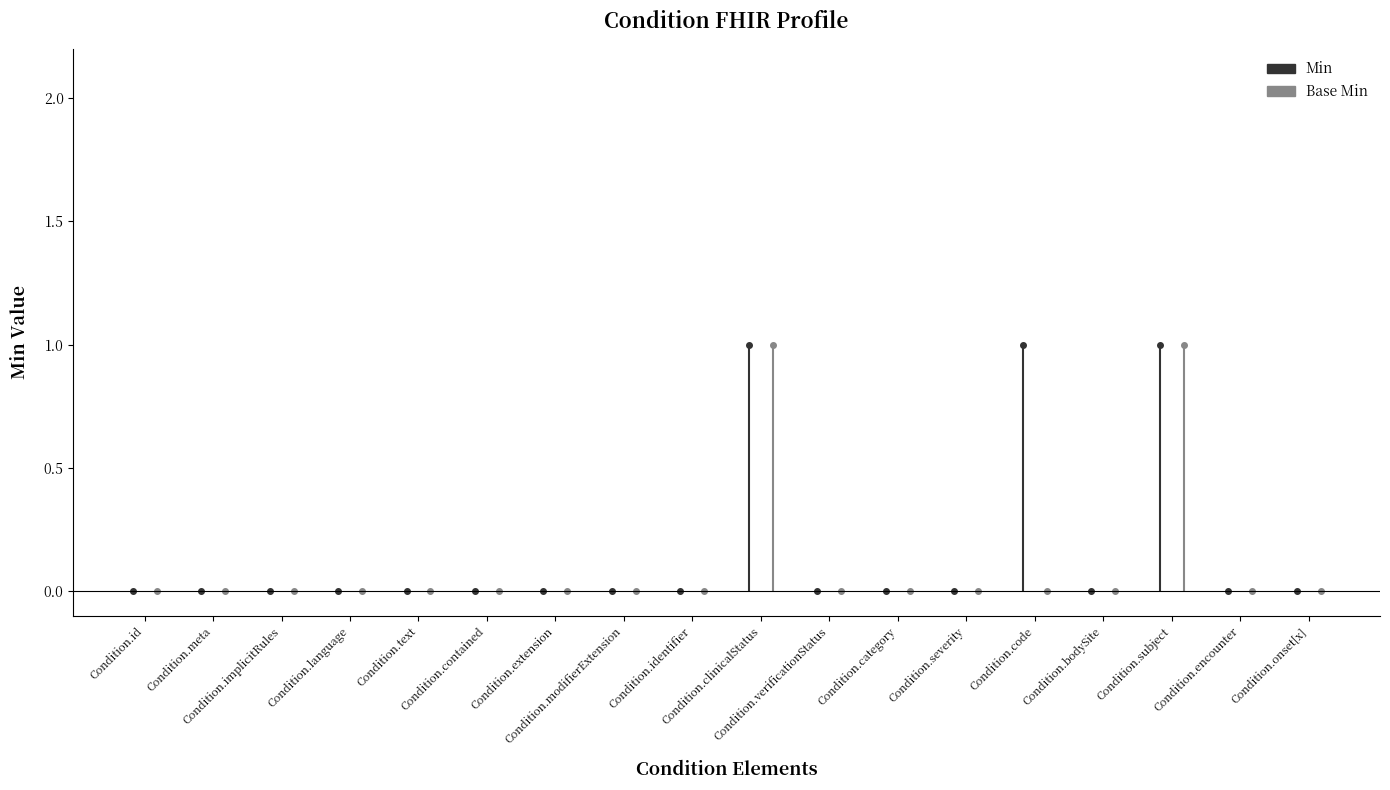

Reading left to right, extract all data points from this chart.

Min: Condition.id=0	Condition.meta=0	Condition.implicitRules=0	Condition.language=0	Condition.text=0	Condition.contained=0	Condition.extension=0	Condition.modifierExtension=0	Condition.identifier=0	Condition.clinicalStatus=1	Condition.verificationStatus=0	Condition.category=0	Condition.severity=0	Condition.code=1	Condition.bodySite=0	Condition.subject=1	Condition.encounter=0	Condition.onset[x]=0
Base Min: Condition.id=0	Condition.meta=0	Condition.implicitRules=0	Condition.language=0	Condition.text=0	Condition.contained=0	Condition.extension=0	Condition.modifierExtension=0	Condition.identifier=0	Condition.clinicalStatus=1	Condition.verificationStatus=0	Condition.category=0	Condition.severity=0	Condition.code=0	Condition.bodySite=0	Condition.subject=1	Condition.encounter=0	Condition.onset[x]=0